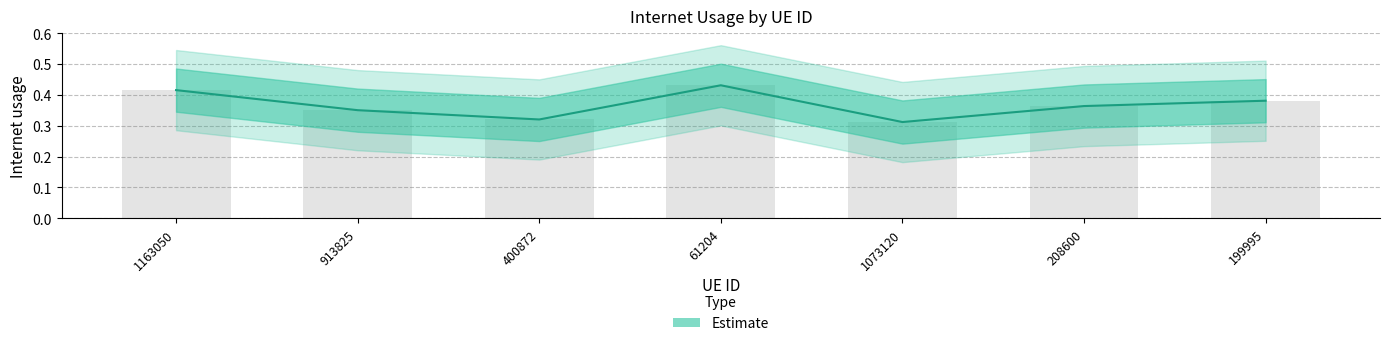

What is the difference between the maximum and minimum values?

0.1